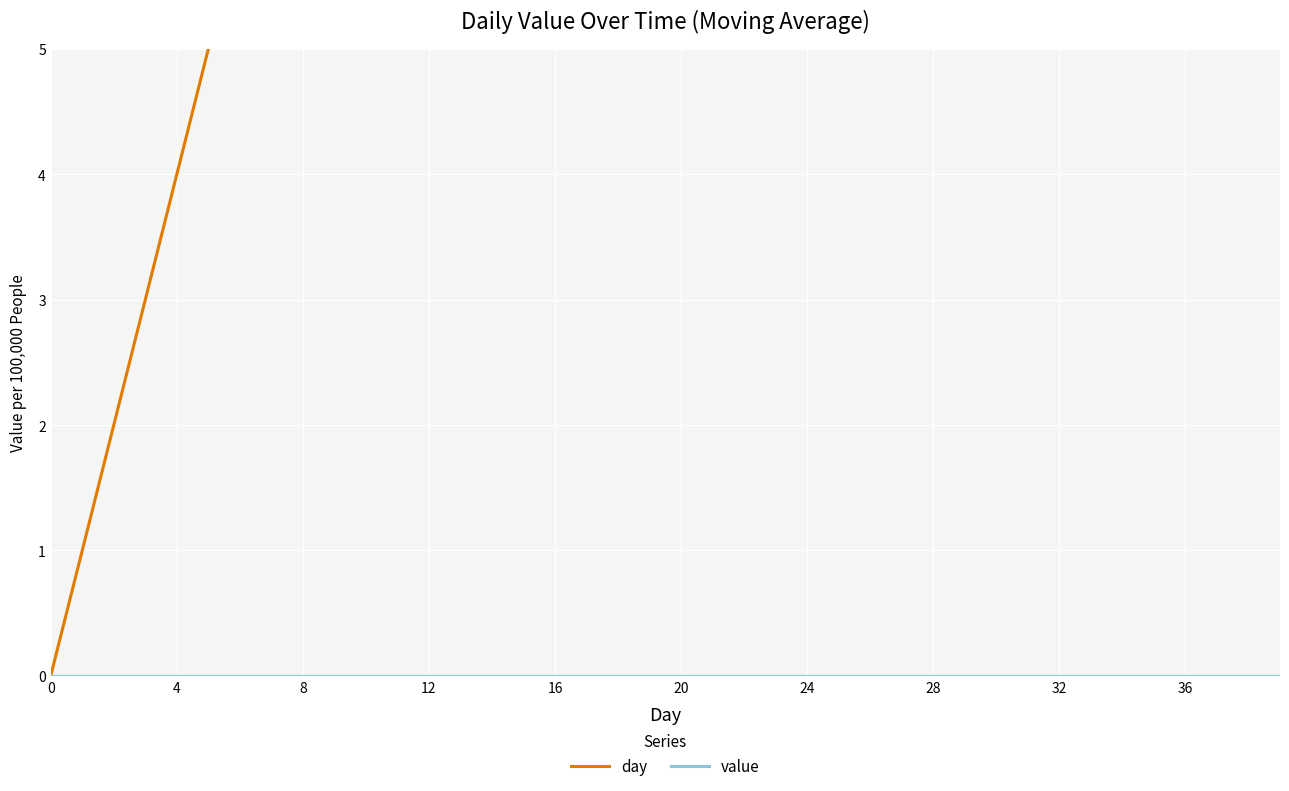

Read the day value at 24, to the nearest 10.

10